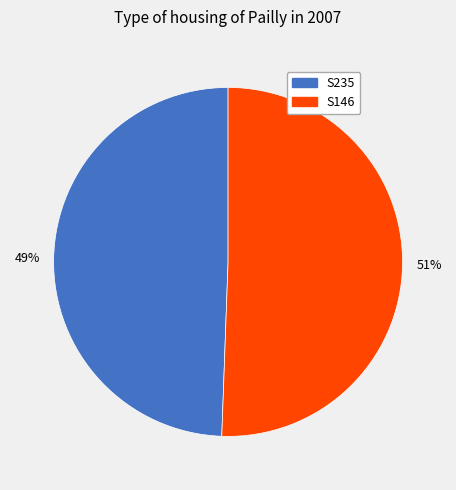

Do S146 and S235 together represent more than half of the pie?

Yes